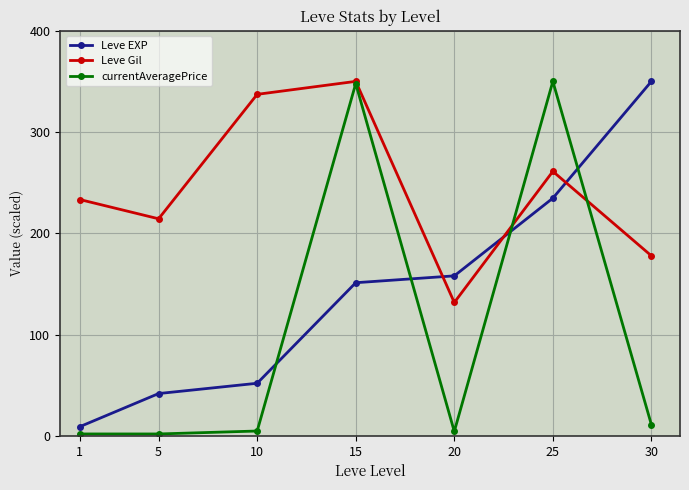

Is it true that currentAveragePrice equals 4.8 at 10?

True